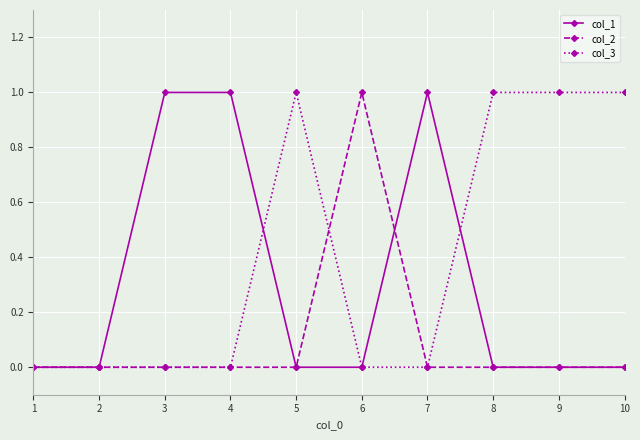

Reading left to right, extract all data points from this chart.

col_1: 1=0	2=0	3=1	4=1	5=0	6=0	7=1	8=0	9=0	10=0
col_2: 1=0	2=0	3=0	4=0	5=0	6=1	7=0	8=0	9=0	10=0
col_3: 1=0	2=0	3=0	4=0	5=1	6=0	7=0	8=1	9=1	10=1